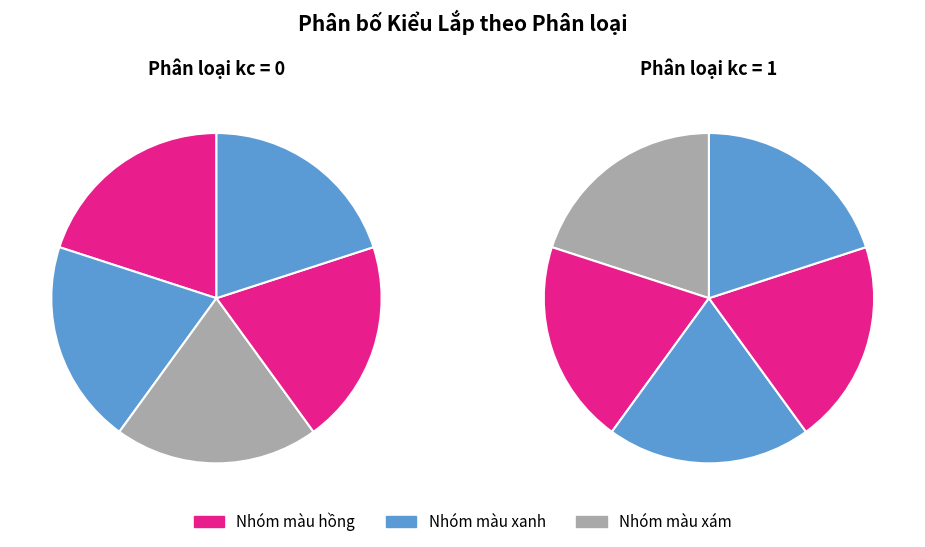

Does Phiến lắp lật account for over 50% of the chart?

No